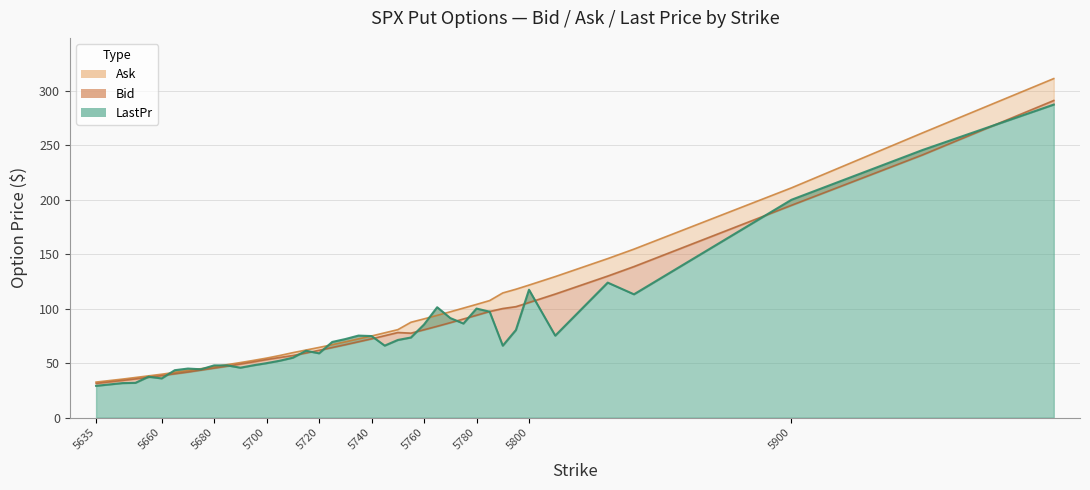

Rank the categories by Bid value from highest to lowest.

6000, 5950, 5900, 5840, 5830, 5810, 5800, 5795, 5790, 5785, 5780, 5775, 5770, 5765, 5760, 5750, 5755, 5745, 5740, 5735, 5730, 5725, 5720, 5715, 5710, 5705, 5700, 5695, 5690, 5685, 5680, 5675, 5670, 5665, 5660, 5655, 5650, 5645, 5635